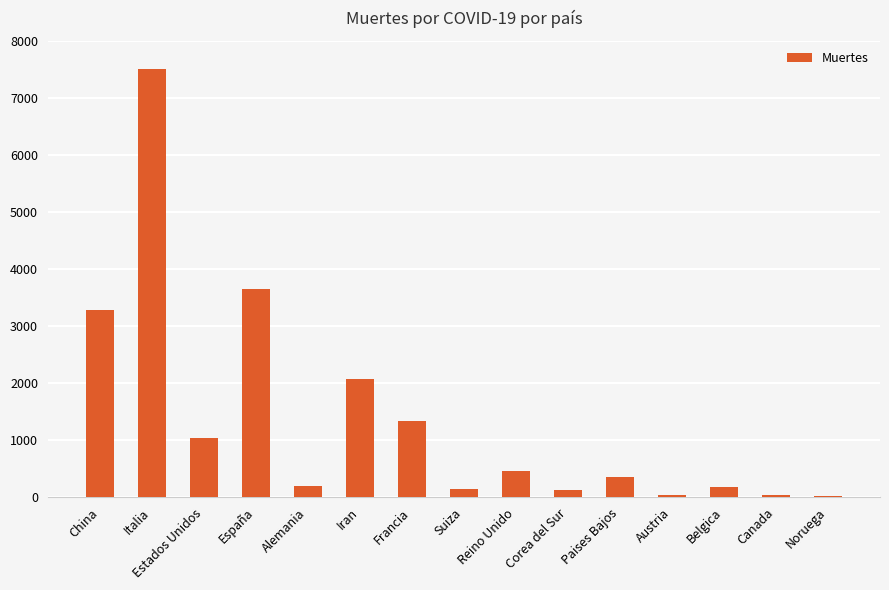

What is the sum of all values?

20450